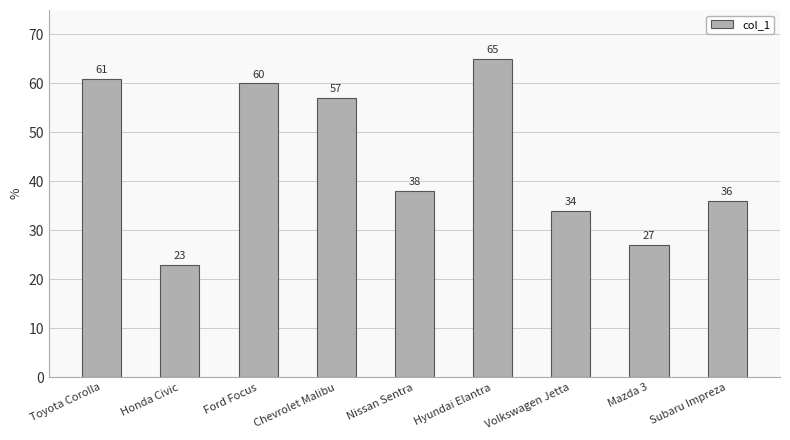

Which label corresponds to the largest value in the chart?

Hyundai Elantra